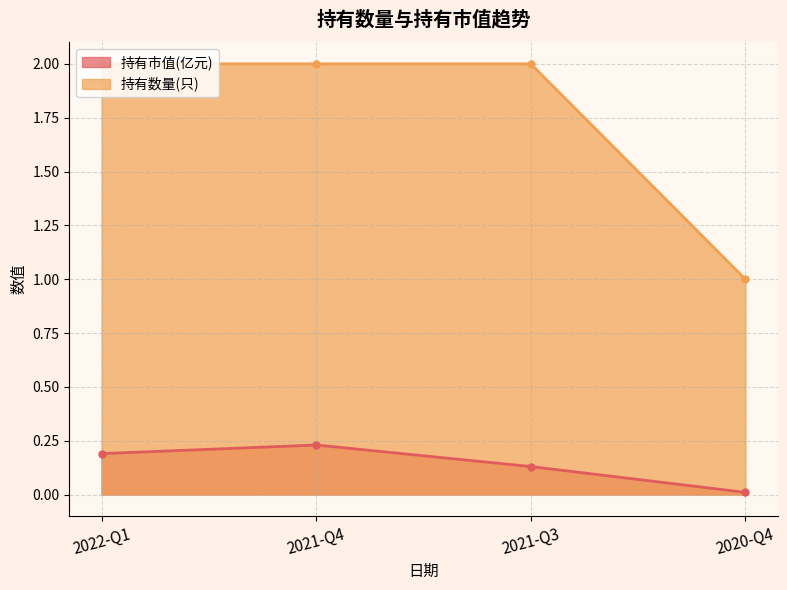

True or false: 持有市值(亿元) and 持有数量(只) cross at least once.

False